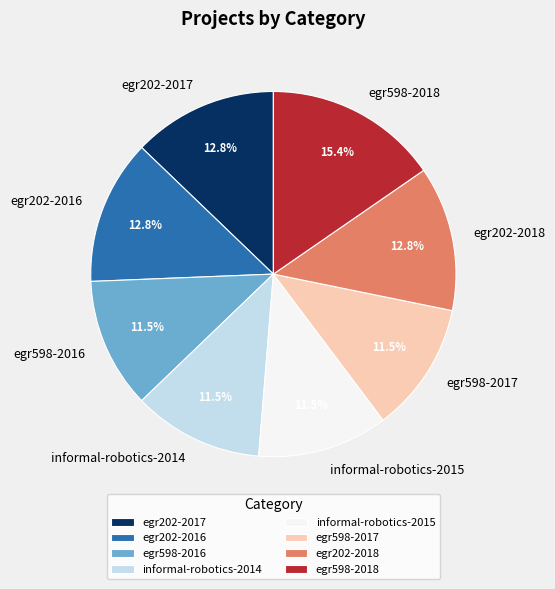

To the nearest percent, what is the difference between the largest and smallest slice percentages?

4%